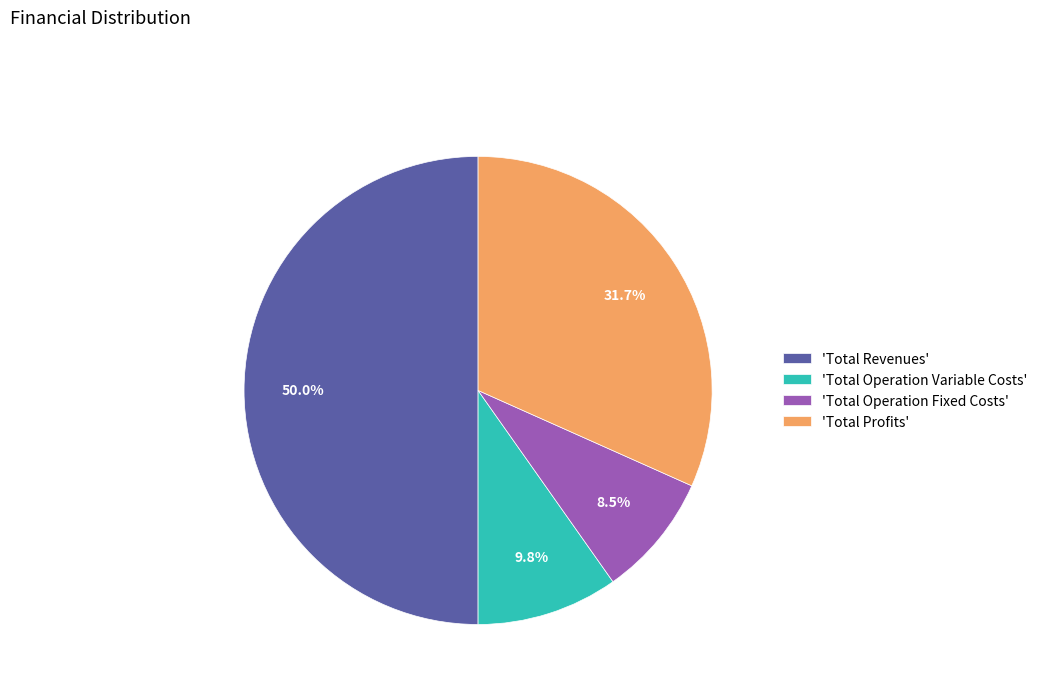

What percentage do 'Total Revenues' and 'Total Operation Fixed Costs' together represent?

58.5%